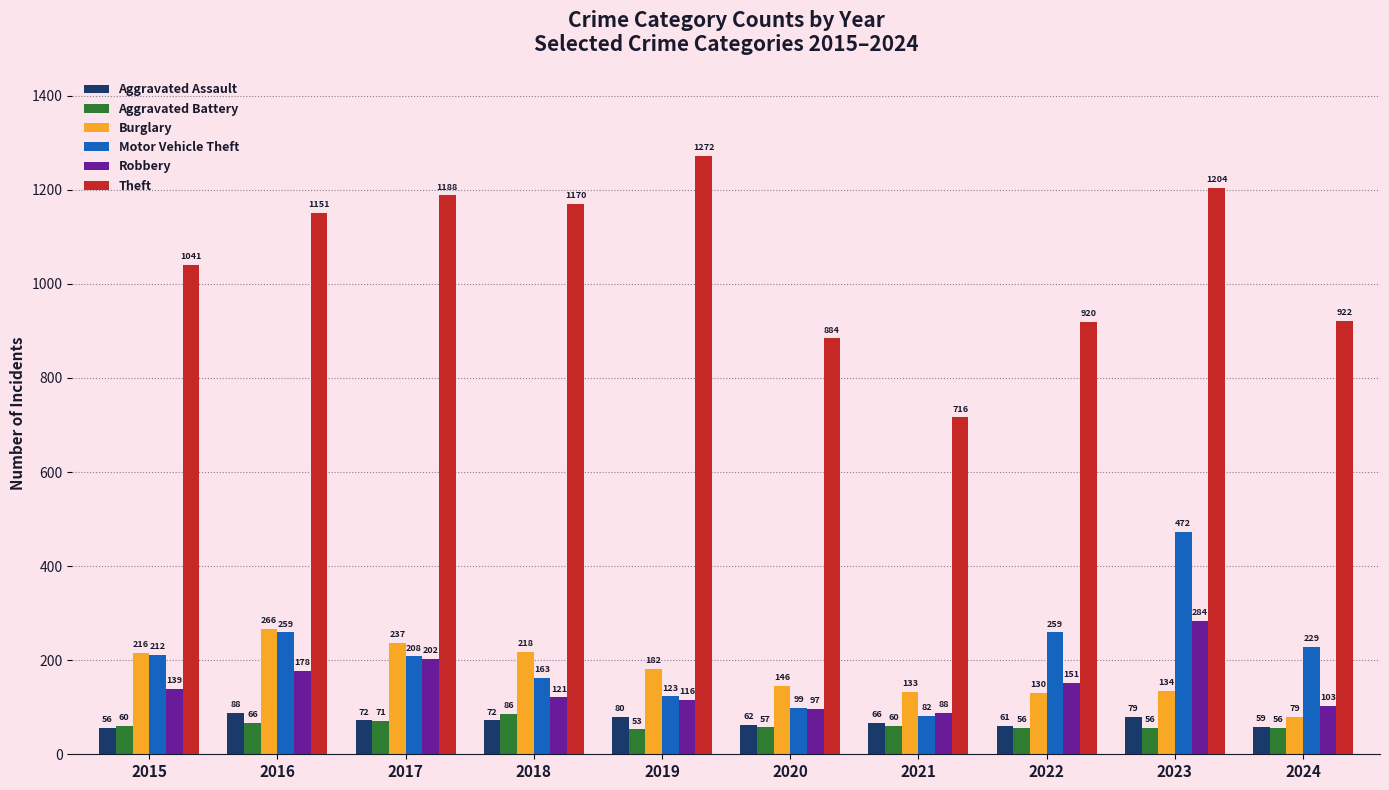

Is it true that Aggravated Battery equals 60 at 2015?

True